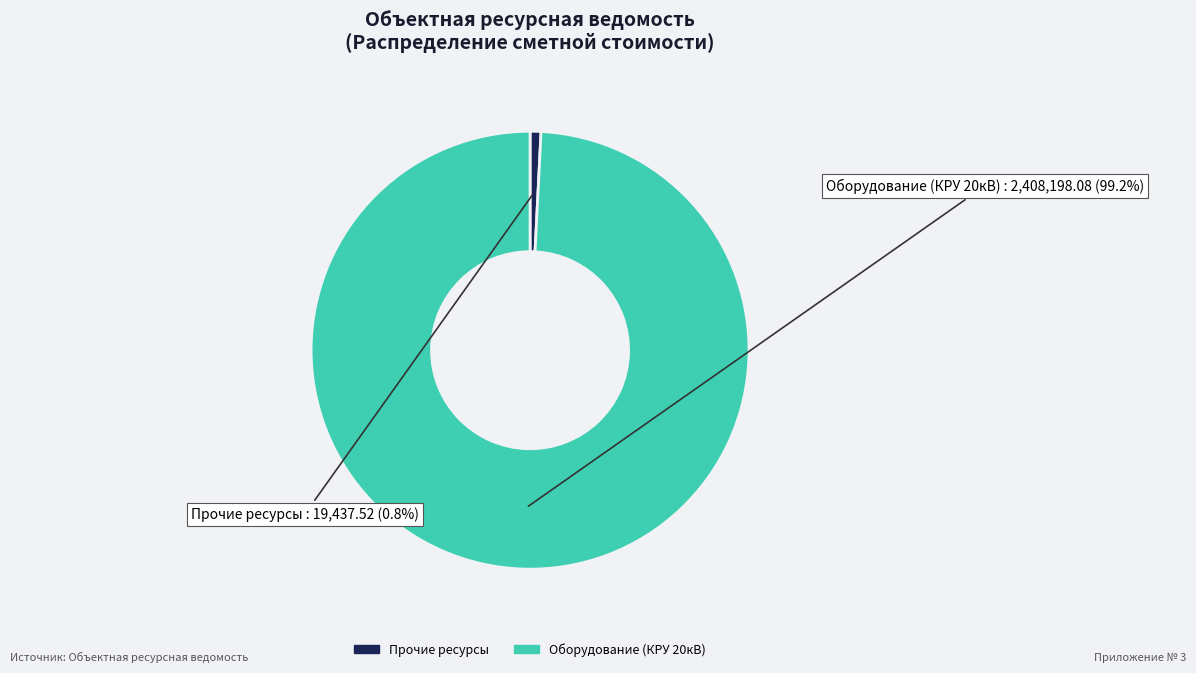

Between Оборудование (КРУ 20кВ) and Прочие ресурсы, which is larger?

Оборудование (КРУ 20кВ)